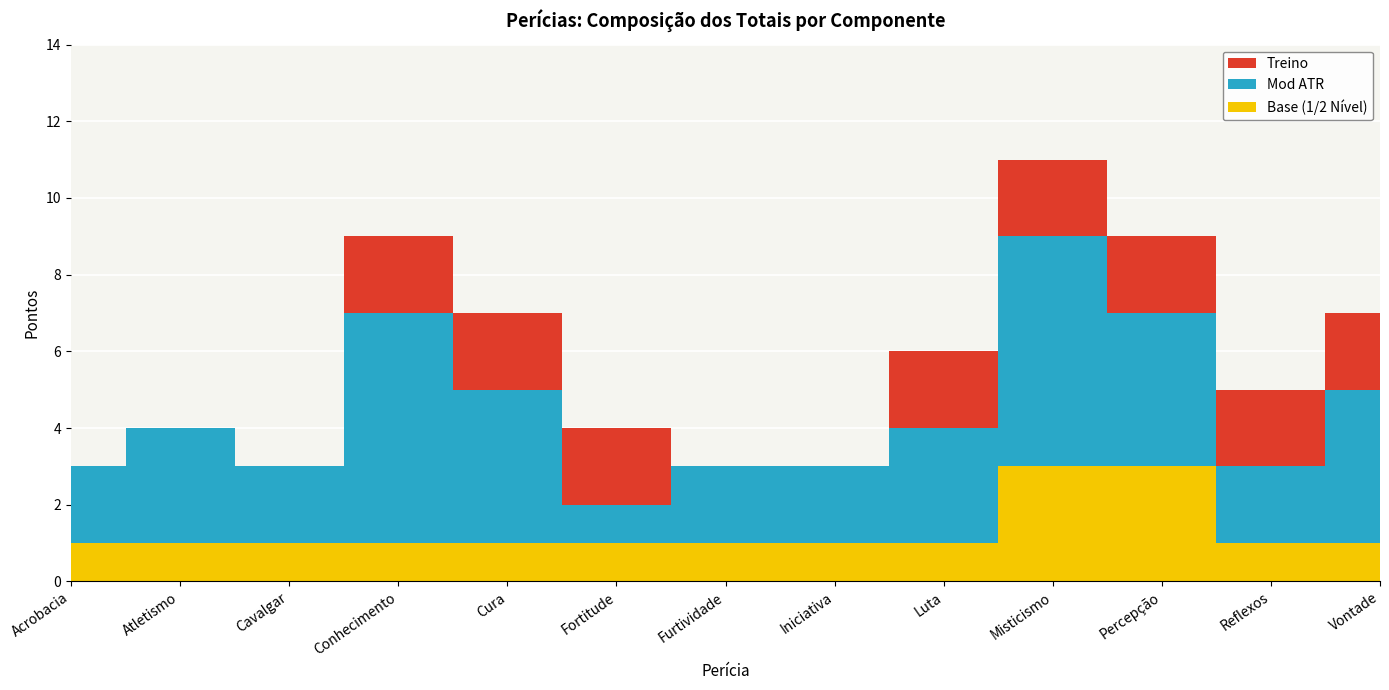

Reading left to right, transcribe all the data shown in this chart.

Total: 3	4	3	9	7	4	3	3	6	11	9	5	7
Mod ATR: 2	3	2	6	4	1	2	2	3	6	4	2	4
Treino: 0	0	0	2	2	2	0	0	2	2	2	2	2